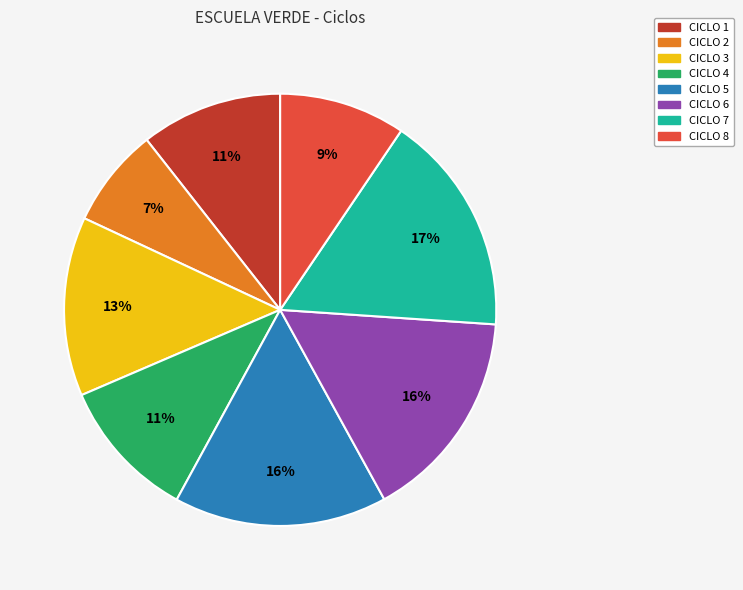

To the nearest percent, what is the average slice percentage?

12%